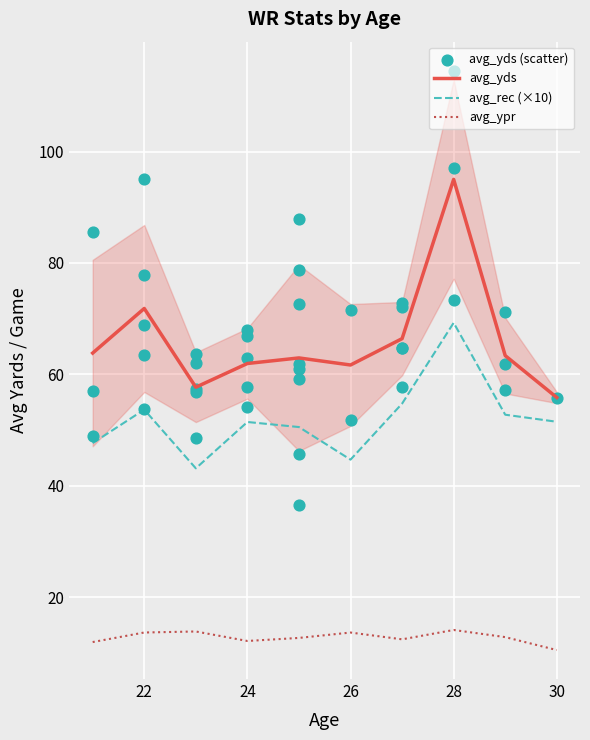

Which series has the widest spread of Y values?

avg_yds